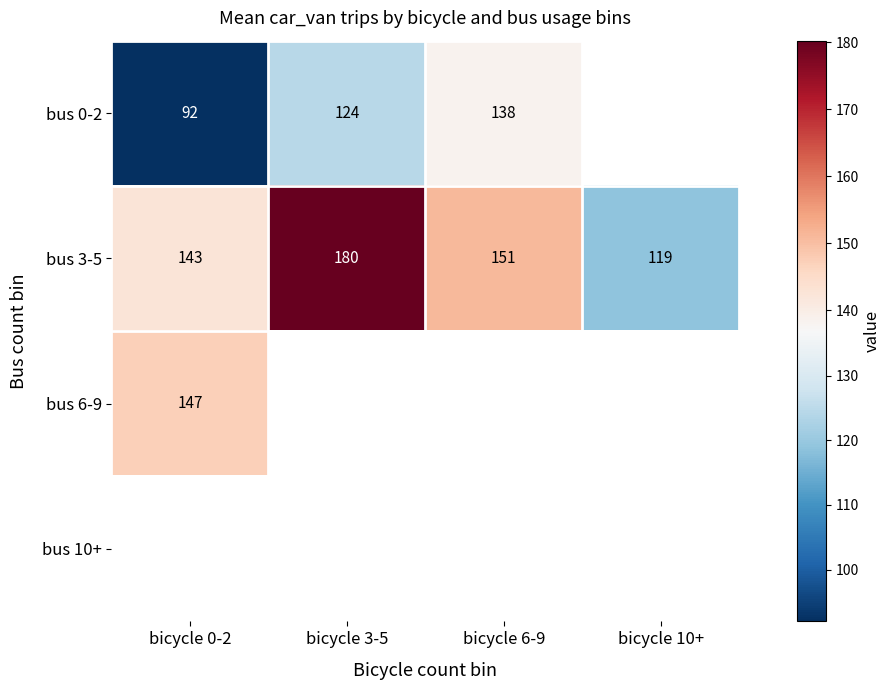

What is the average value of the bus 3-5 series?

148